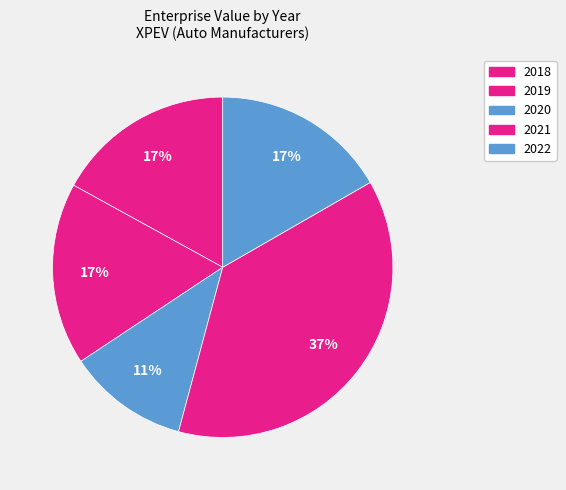

What is the smallest slice in the pie chart?

2020